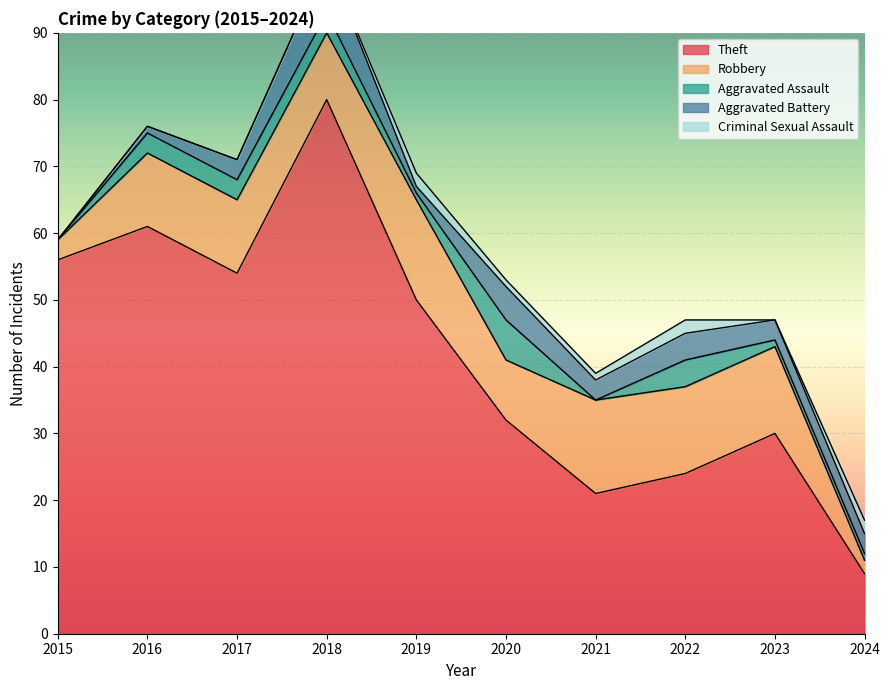

Where is the first local minimum for Aggravated Battery?

2019